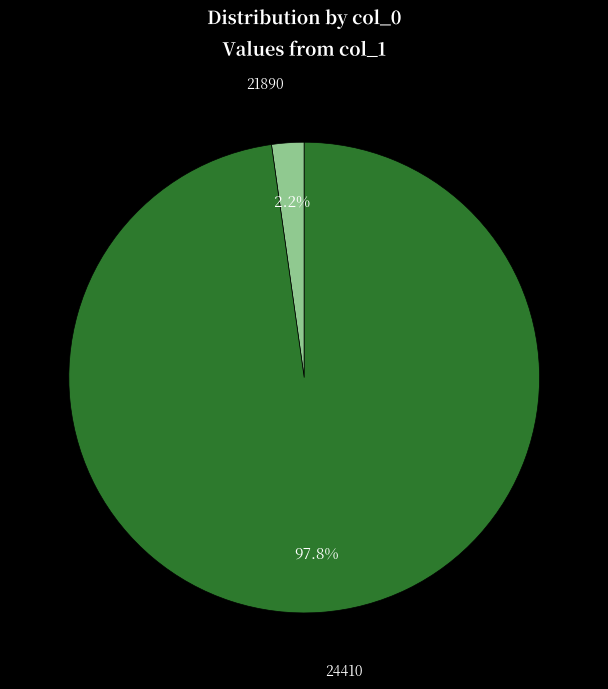

Is 24410 the majority of the pie?

Yes